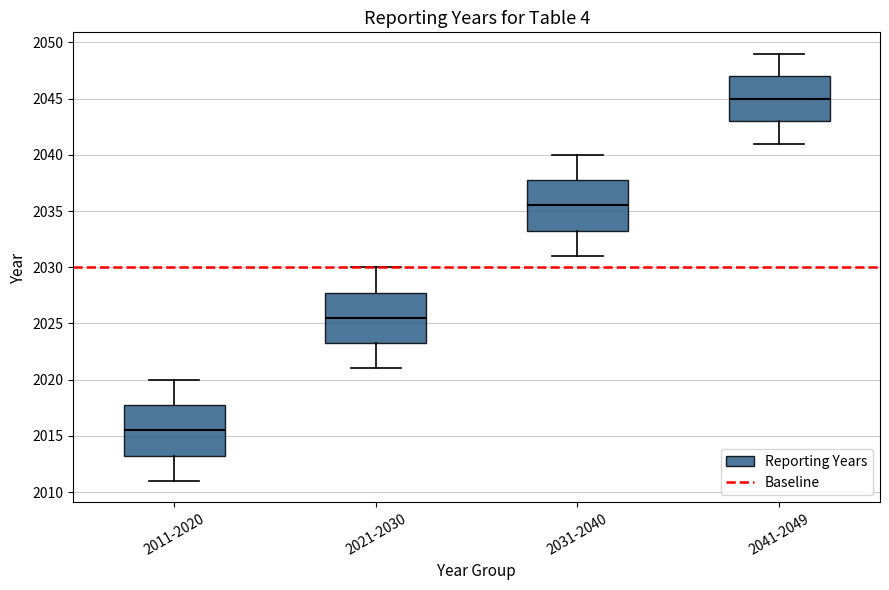

Reading left to right, read every box against the y-axis: the position of its median line, the range the box covers, and the ends of its whiskers. The values are not printed on the chart, so give them approximately, as read against the axis.

2011-2020: median 2015.5, box 2013.5 to 2018.0, whiskers 2011.0 to 2020.0
2021-2030: median 2025.5, box 2023.5 to 2028.0, whiskers 2021.0 to 2030.0
2031-2040: median 2035.5, box 2033.5 to 2038.0, whiskers 2031.0 to 2040.0
2041-2049: median 2045.0, box 2043.0 to 2047.0, whiskers 2041.0 to 2049.0